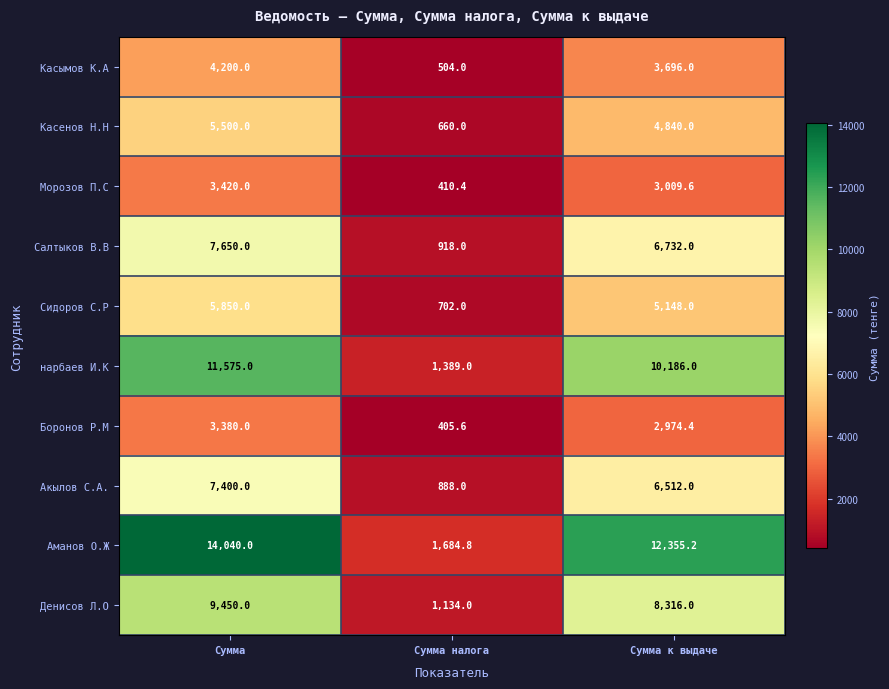

Reading left to right, extract all data points from this chart.

Касымов К.А: 4200.0	504.0	3696.0
Касенов Н.Н: 5500.0	660.0	4840.0
Морозов П.С: 3420.0	410.4	3009.6
Салтыков В.В: 7650.0	918.0	6732.0
Сидоров С.Р: 5850.0	702.0	5148.0
нарбаев И.К: 11575.0	1389.0	10186.0
Боронов Р.М: 3380.0	405.6	2974.4
Акылов С.А.: 7400.0	888.0	6512.0
Аманов О.Ж: 14040.0	1684.8	12355.2
Денисов Л.О: 9450.0	1134.0	8316.0